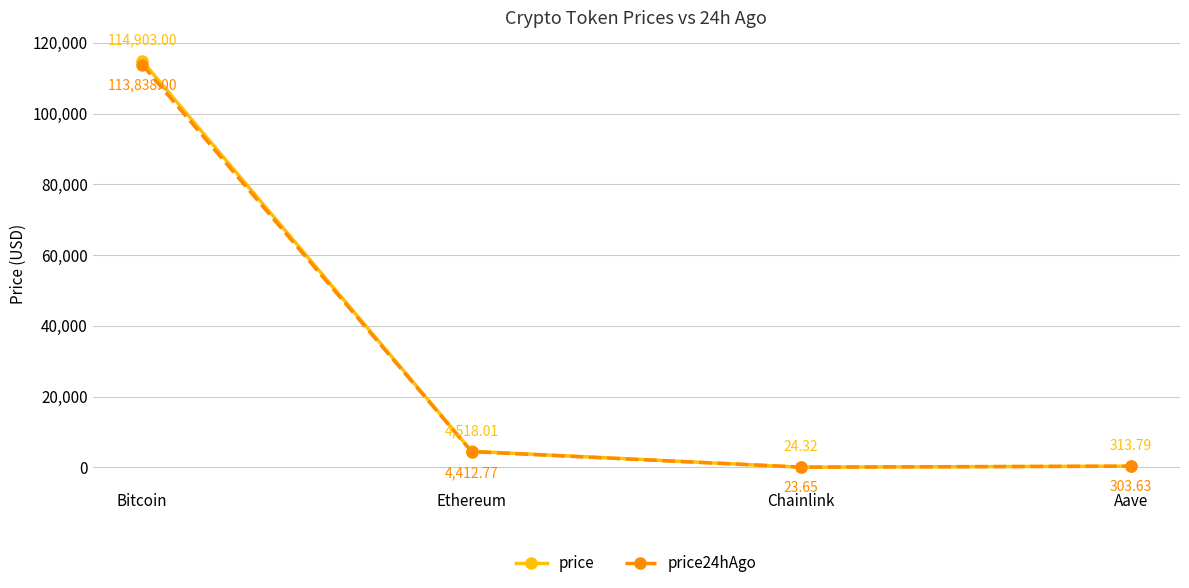

Which series has the largest range (max minus min)?

price